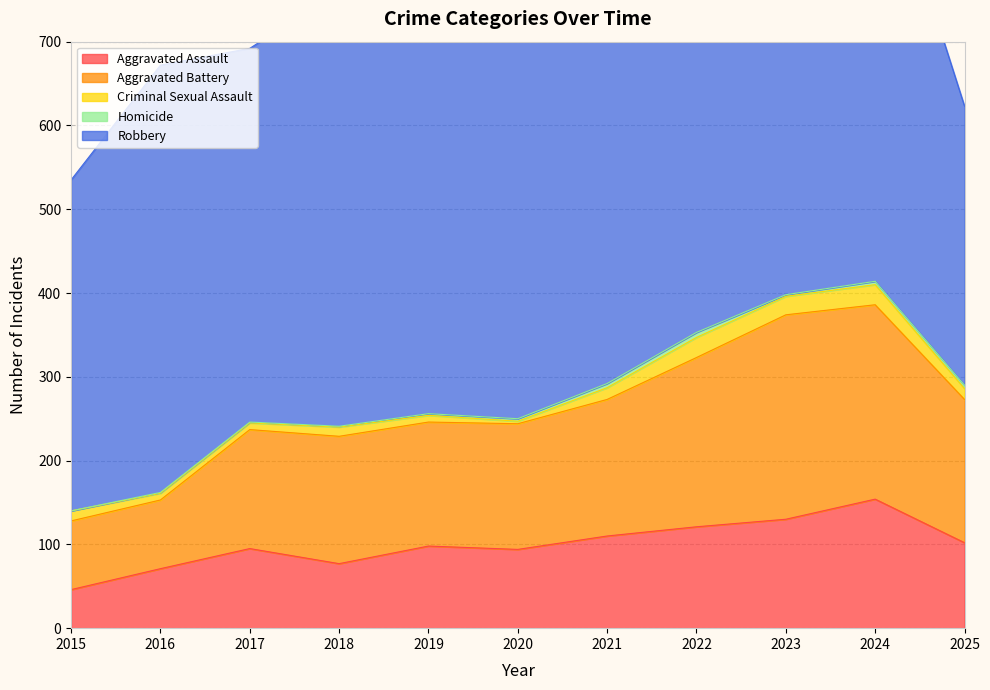

What are all the series names shown in the legend?

Aggravated Assault, Aggravated Battery, Criminal Sexual Assault, Homicide, Robbery